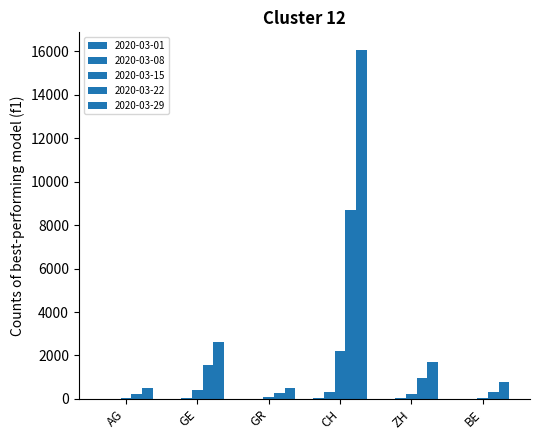

What is the smallest value displayed?

2